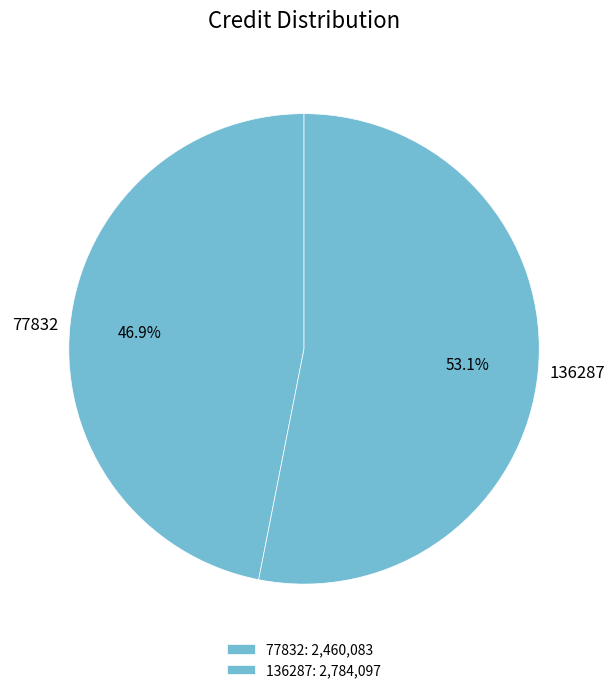

Rank the categories by value from highest to lowest.

136287, 77832